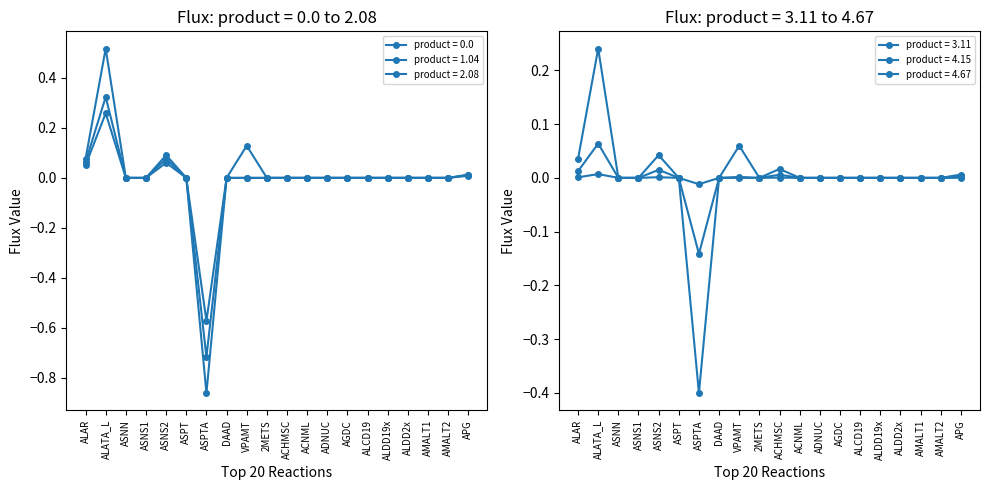

What position from the left is AMALT1?

18